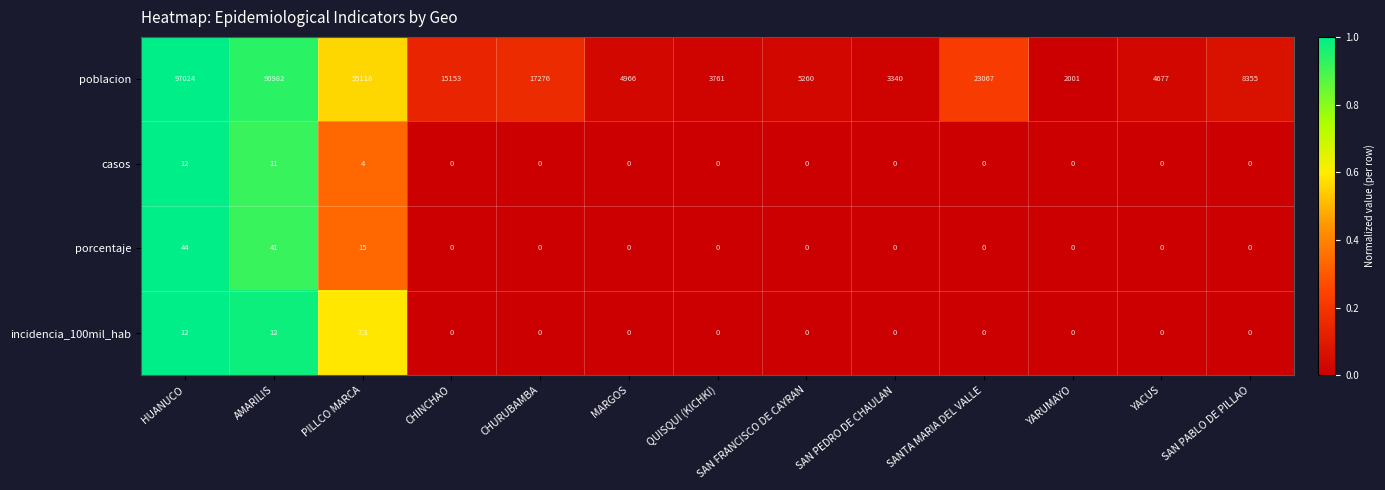

What is the difference between the poblacion values at SAN PABLO DE PILLAO and MARGOS?

3389.0